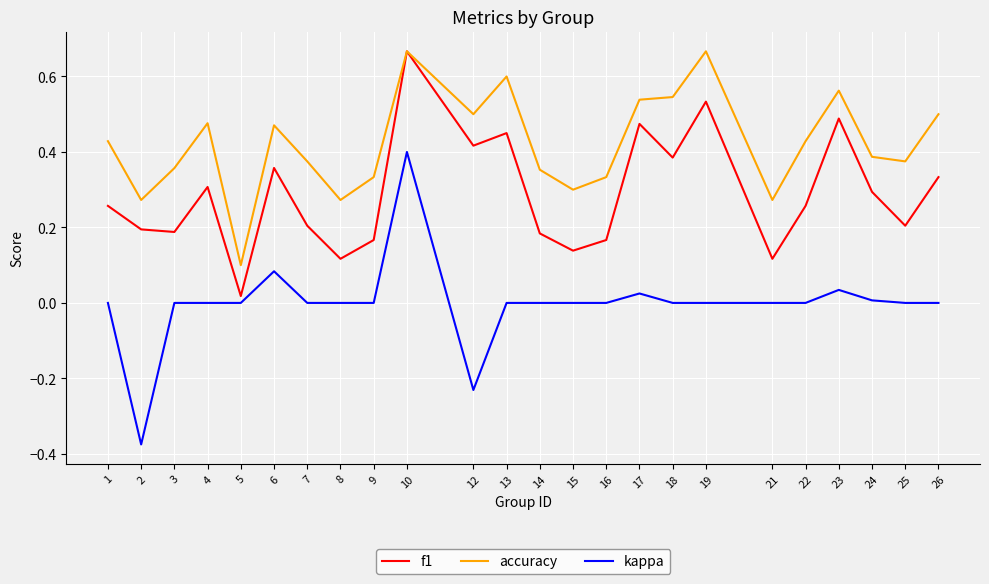

How many lines are shown in the chart?

3